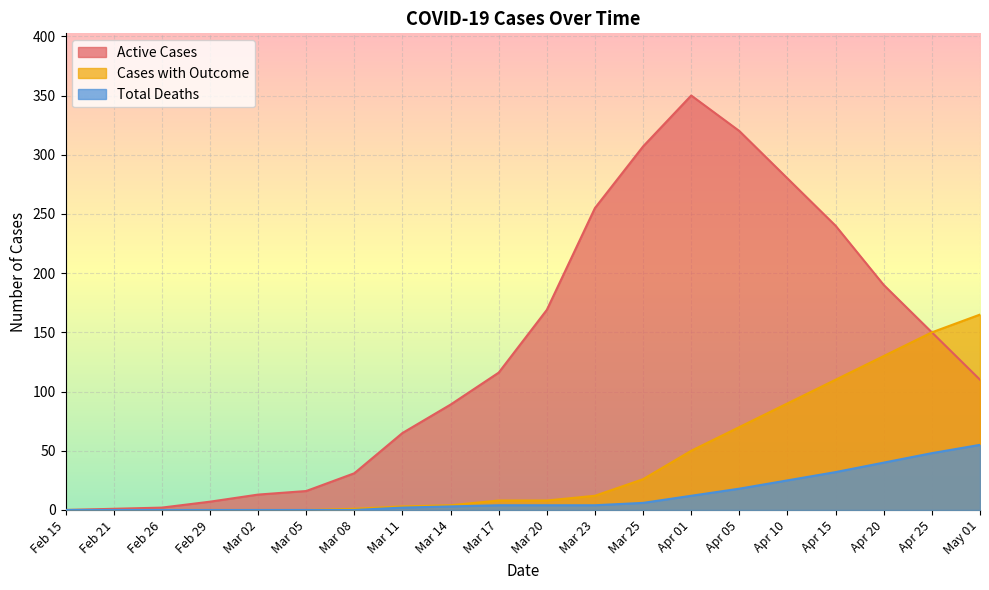

What is the difference between the maximum and minimum values in the Cases with Outcome series?

165